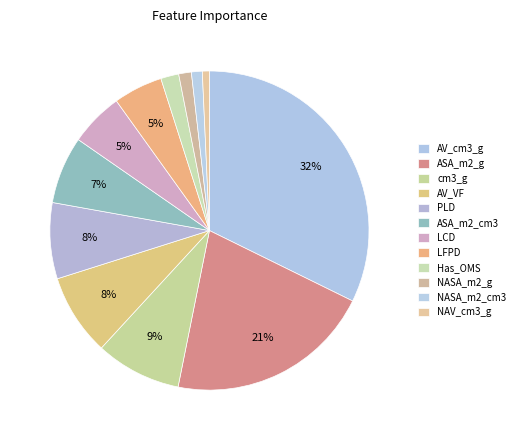

Is it true that PLD is 1% of the pie?

False